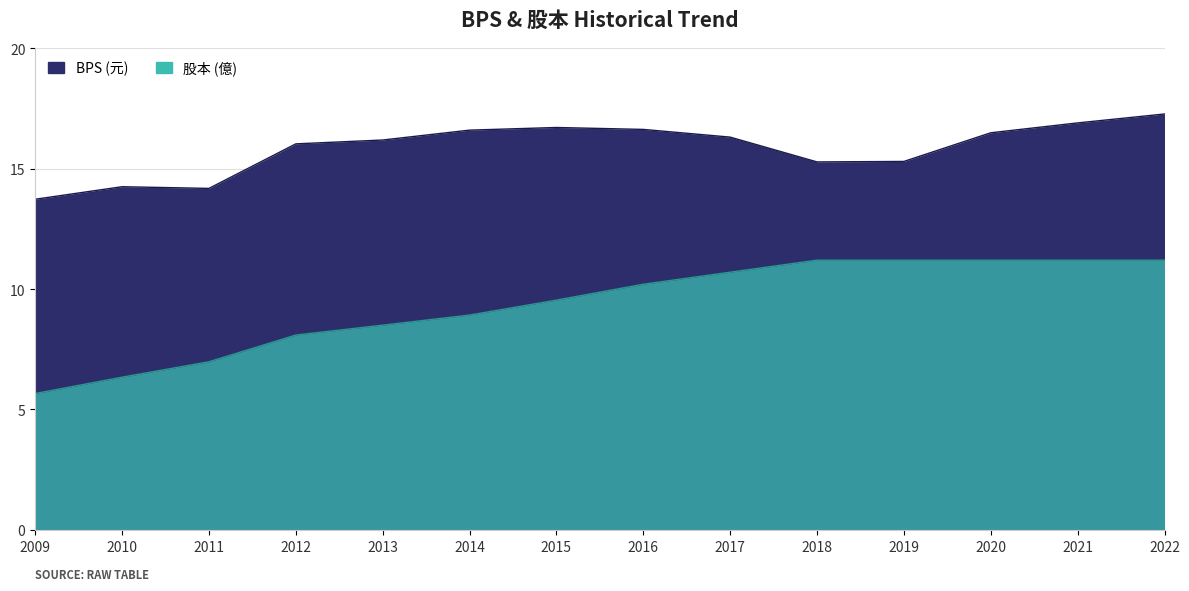

Reading left to right, list all the values displayed in this chart.

BPS: 13.7	14.2	14.2	16.0	16.2	16.6	16.7	16.6	16.3	15.3	15.3	16.5	16.9	17.3
股本: 5.7	6.3	7.0	8.1	8.5	8.9	9.5	10.2	10.7	11.2	11.2	11.2	11.2	11.2